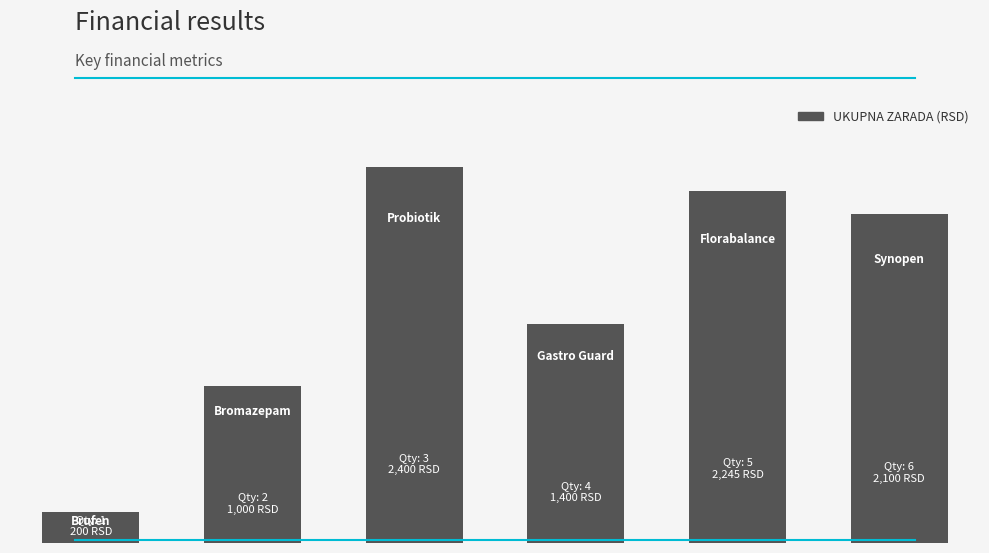

Does the chart contain any negative values?

No